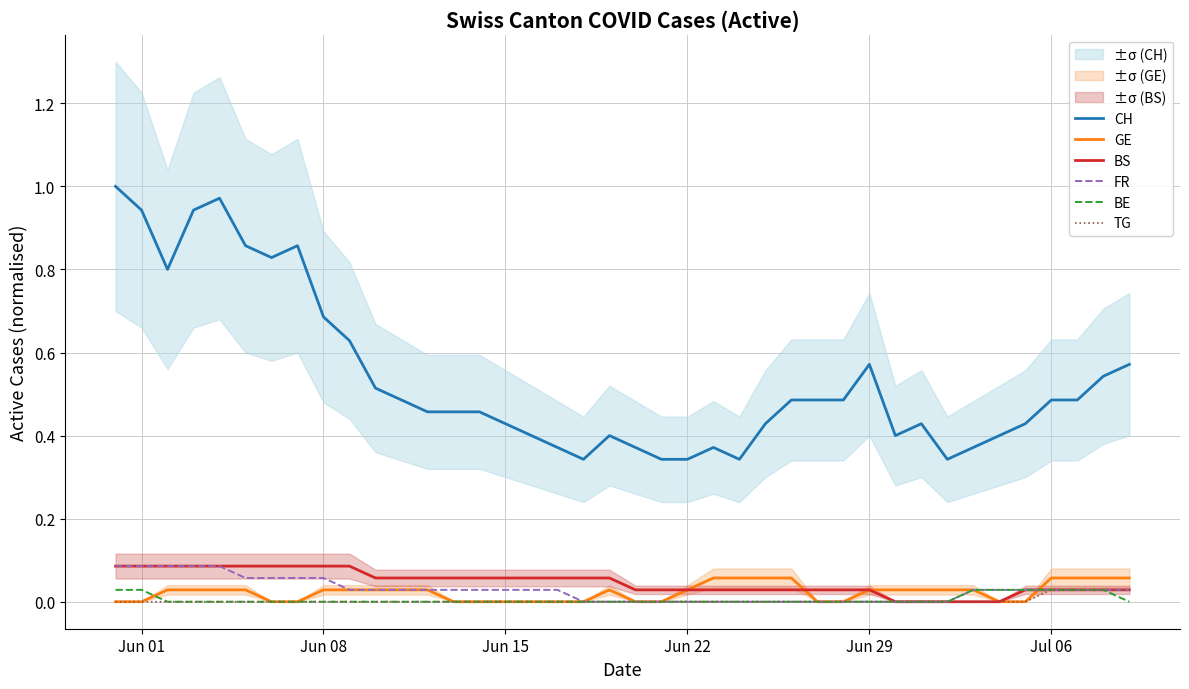

Count the BS values in the range 0 to 1.

40